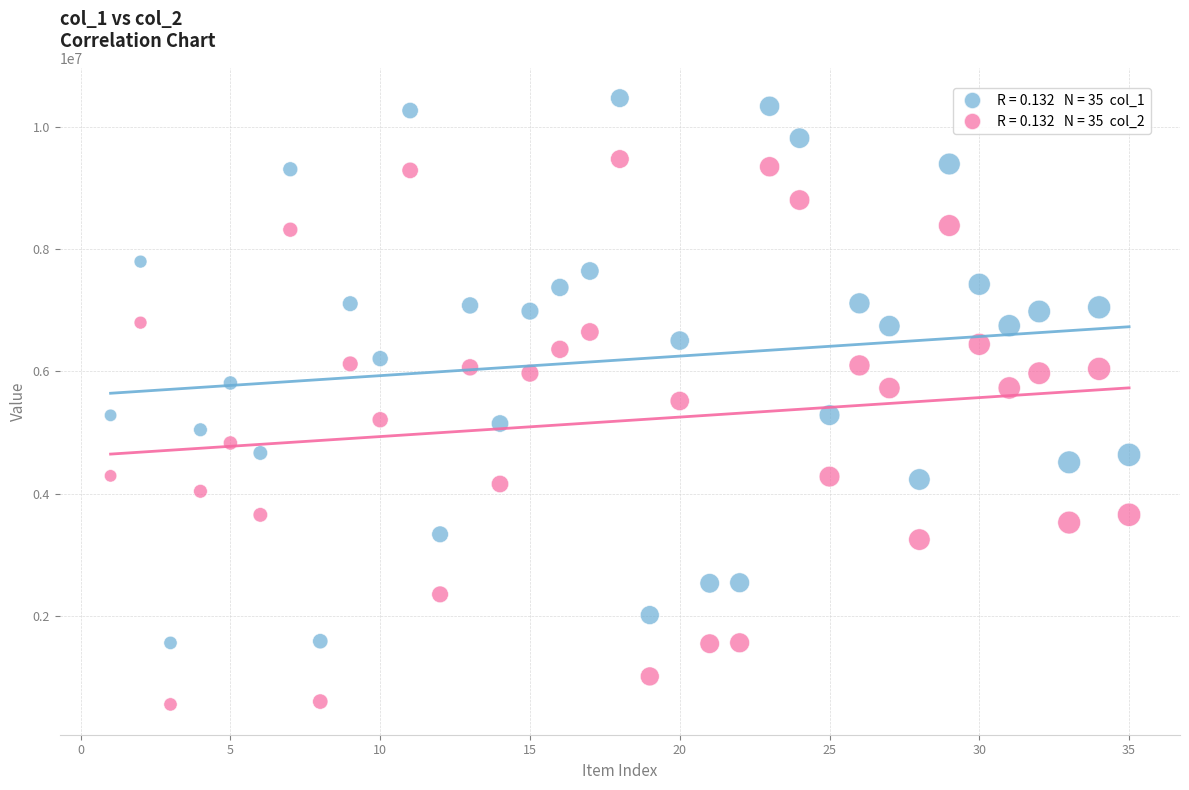

Across all data points, what is the range of Y values (max minus min)?

9931958